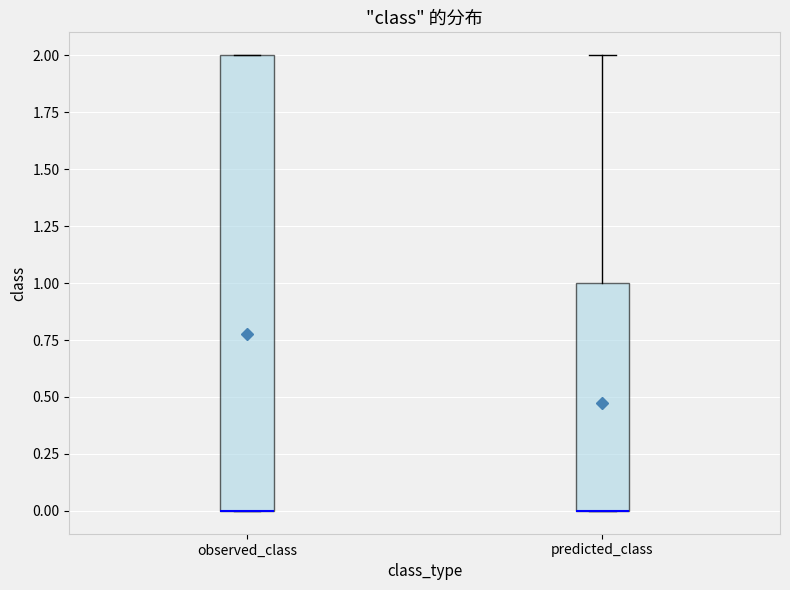

Reading left to right, transcribe this box plot: for each box, give where its median line is, the range the box spans, and where its two whiskers end, as read against the y-axis. The values are not printed on the chart, so give them approximately, as read against the axis.

observed_class: median 0 (drawn on the box's lower edge), box 0 to 2, whiskers 0 to 2
predicted_class: median 0 (drawn on the box's lower edge), box 0 to 1, whiskers 0 to 2